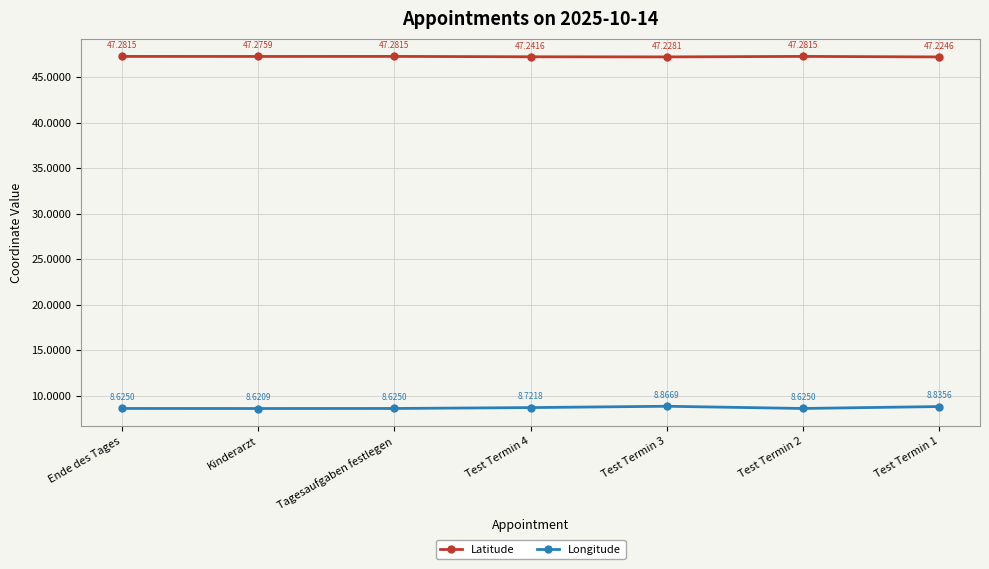

What are all the series names shown in the legend?

Latitude, Longitude